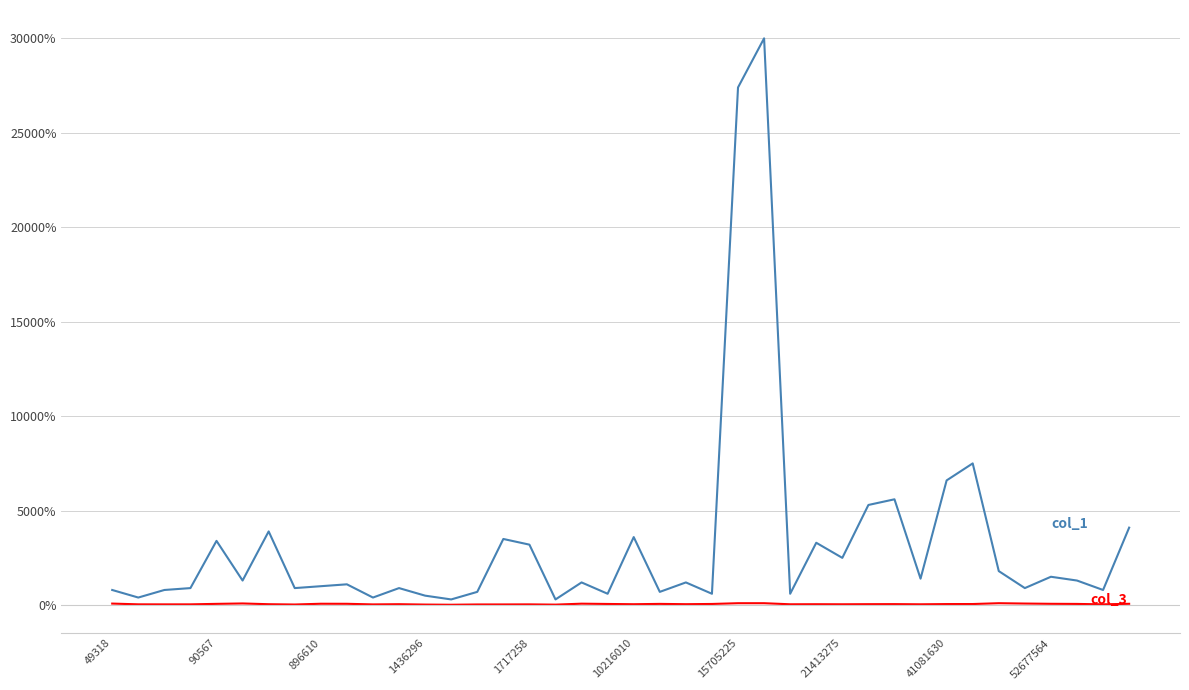

Does the chart have visible grid lines?

Yes